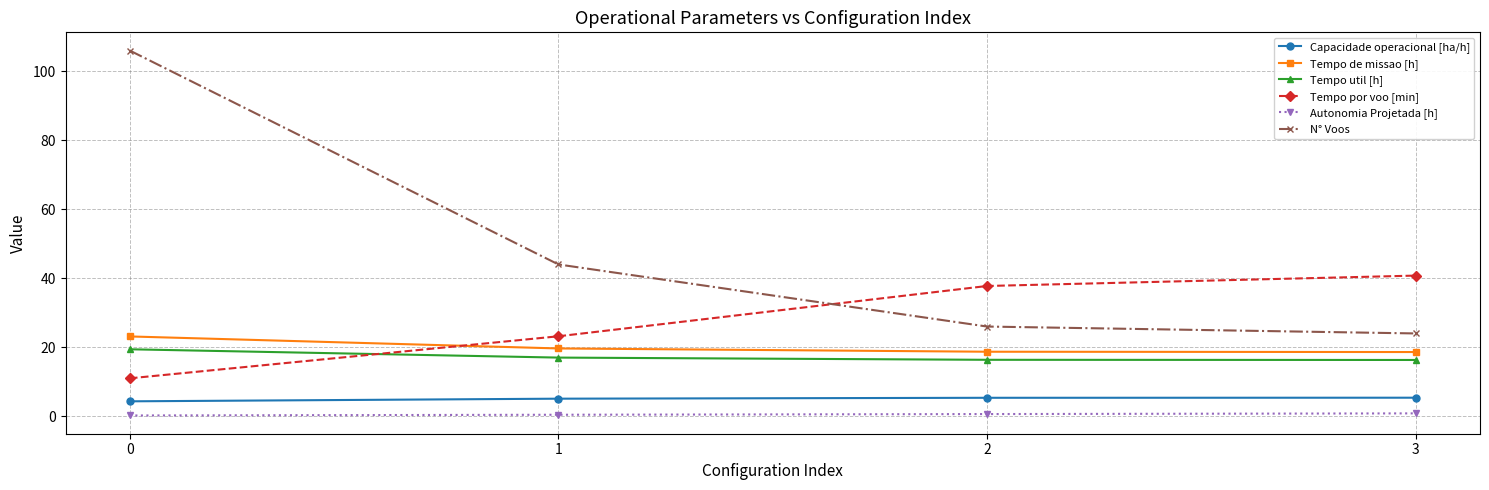

Rank the series at 0 from highest to lowest value.

N° Voos, Tempo de missao [h], Tempo util [h], Tempo por voo [min], Capacidade operacional [ha/h], Autonomia Projetada [h]